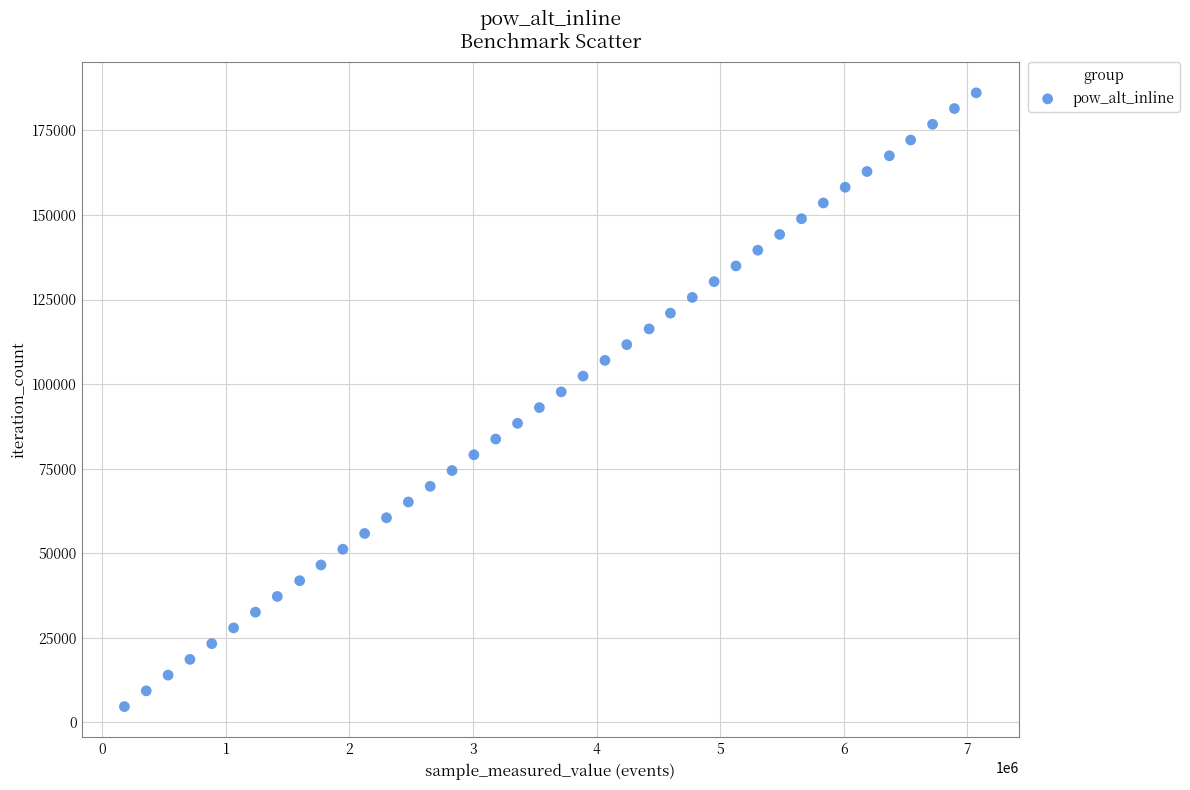

What is the range of Y values (max minus min)?

181467